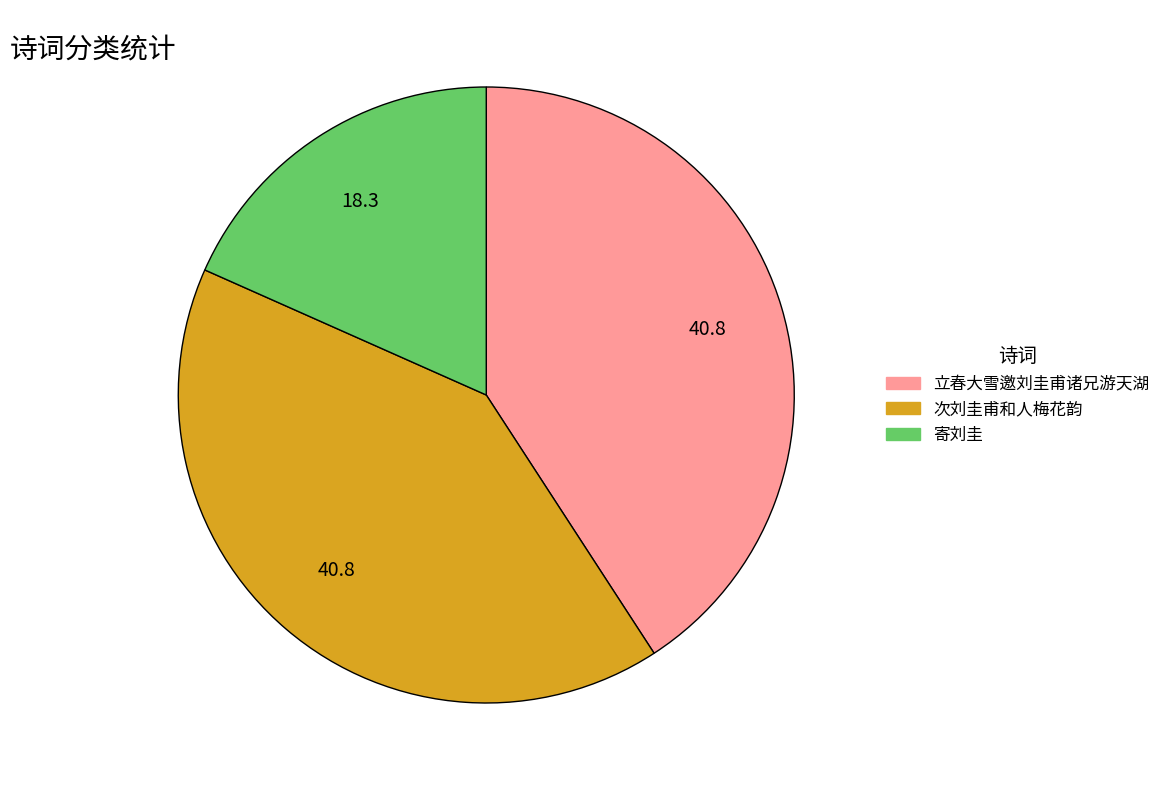

Which has a higher value, 寄刘圭 or 次刘圭甫和人梅花韵?

次刘圭甫和人梅花韵